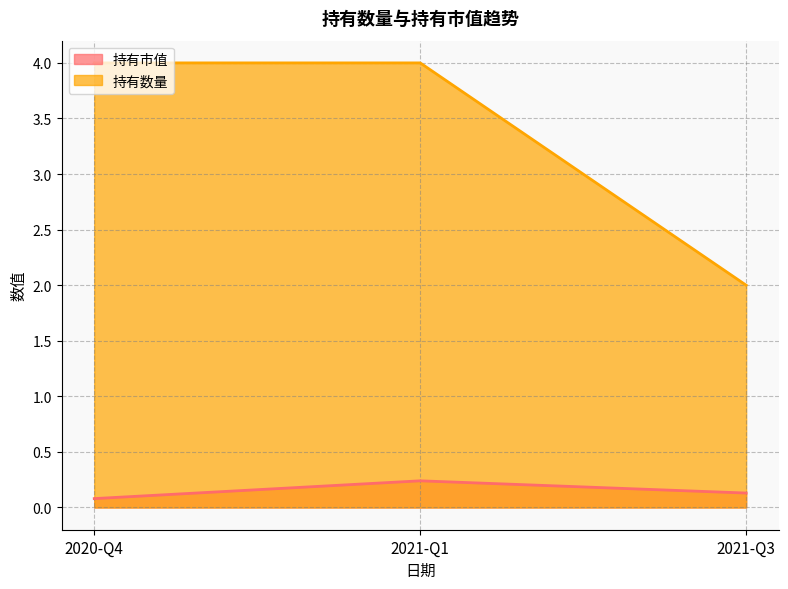

Which series has the largest total across all categories?

持有数量